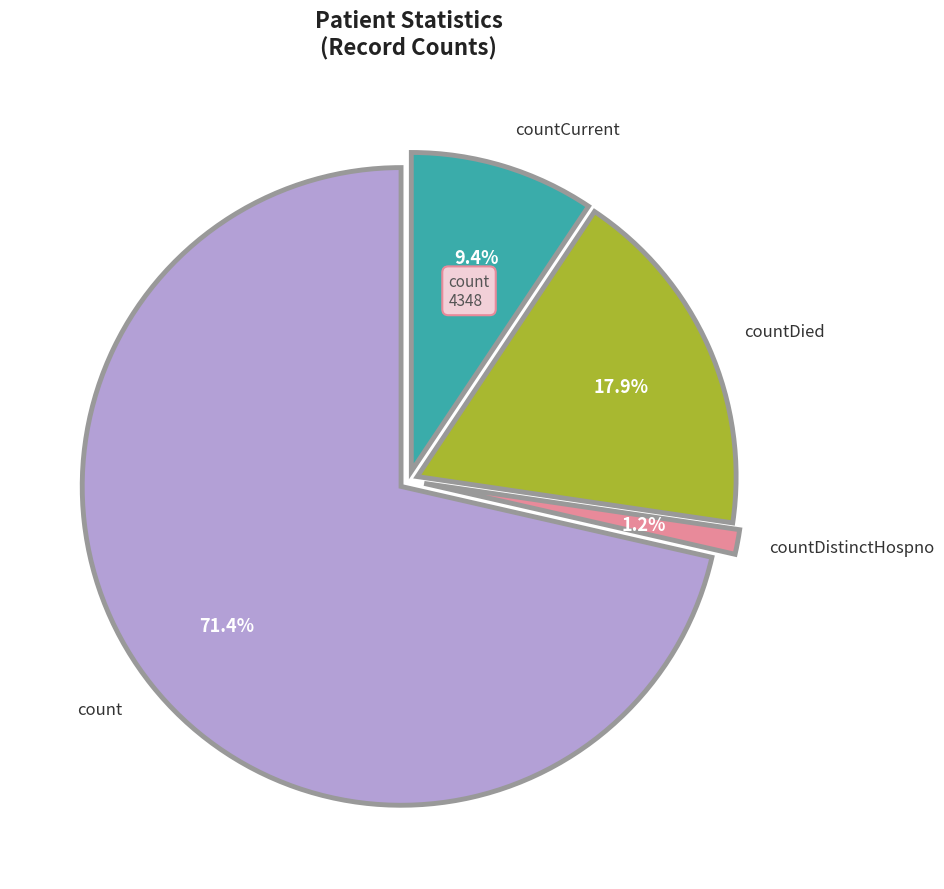

Is there a majority slice in this chart?

Yes